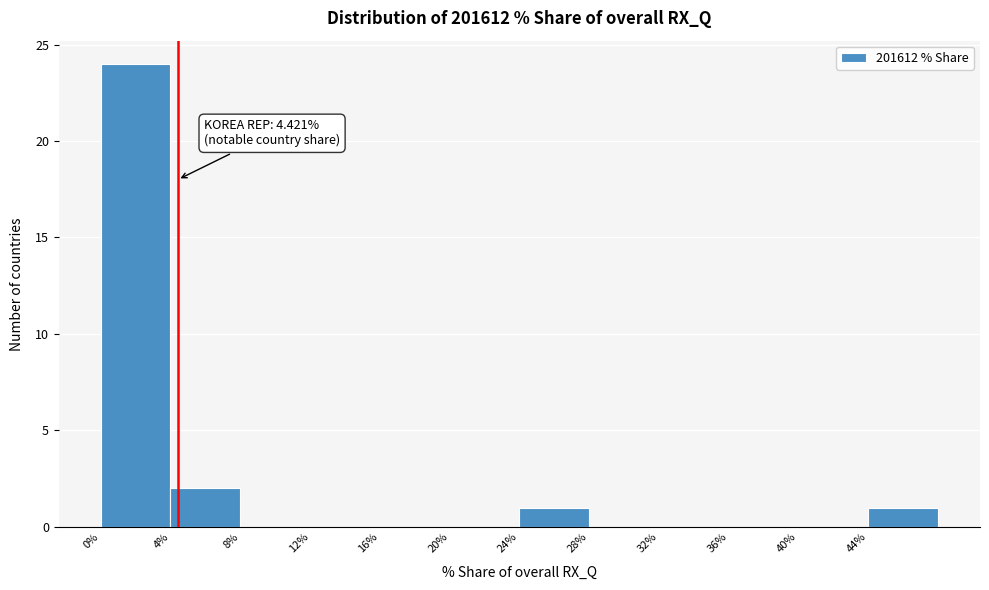

Which range on the x-axis has the tallest bar?

0 to 4